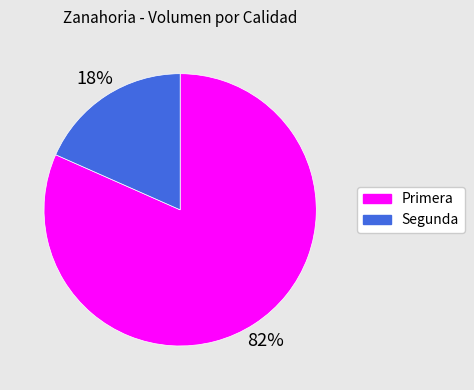

To the nearest percent, what is the average slice percentage?

50%